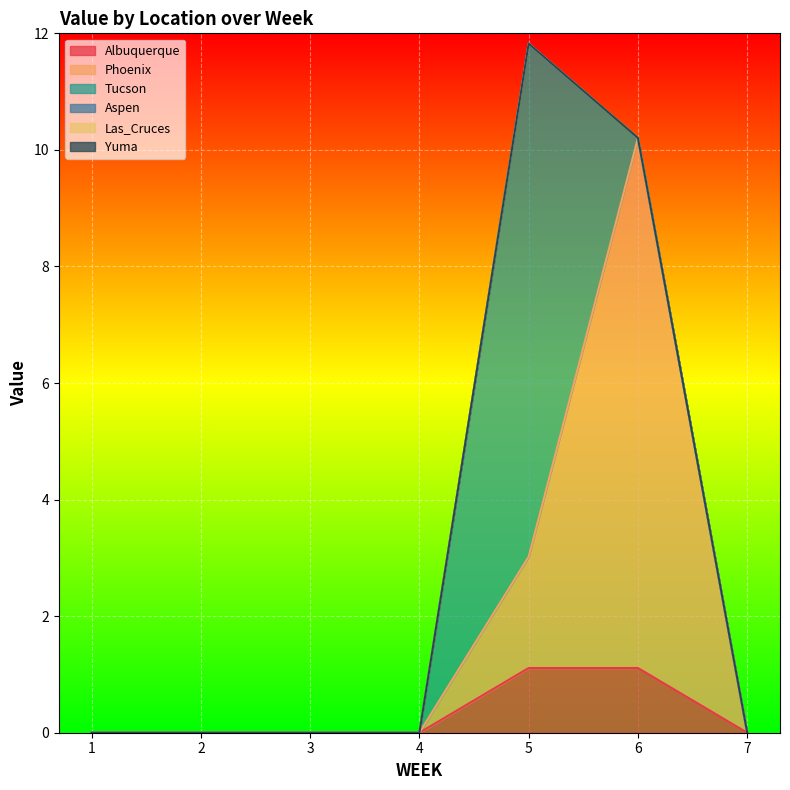

What is the sum of all Albuquerque values?

2.2